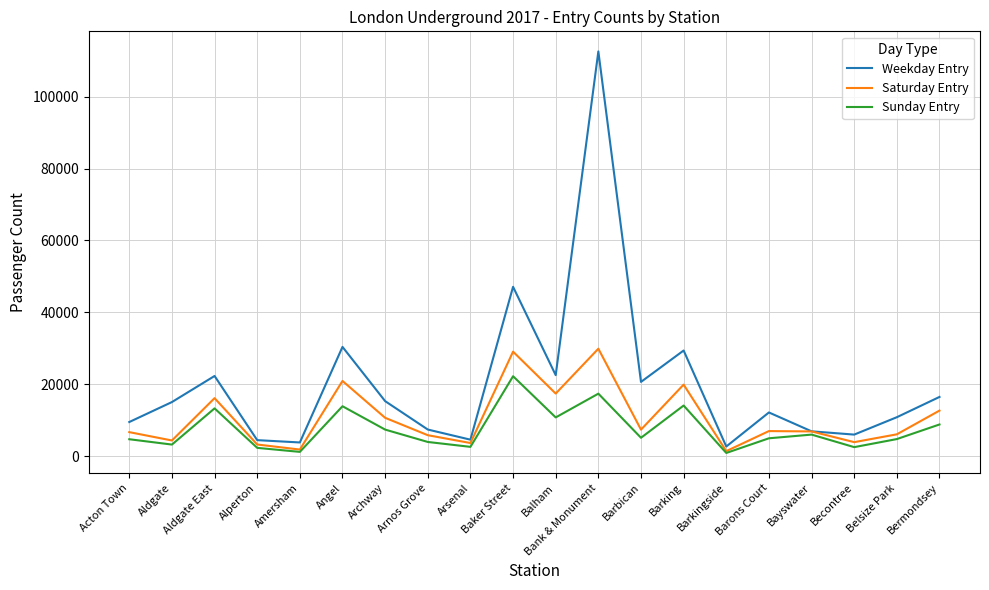

What is the sum of all Sunday Entry values?

150763